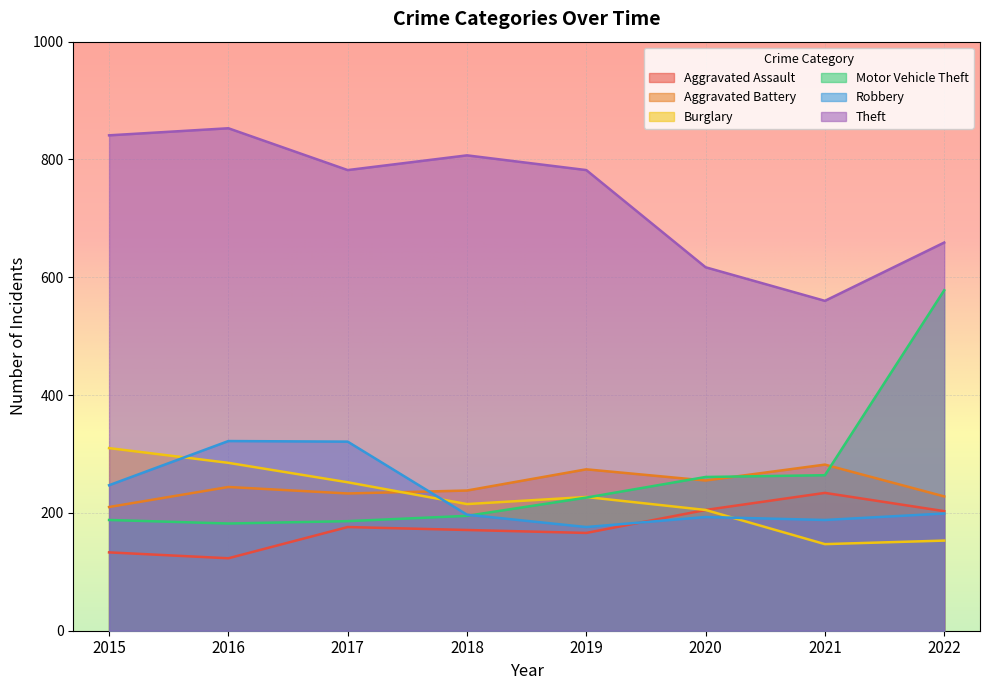

Reading left to right, transcribe all the data shown in this chart.

Aggravated Assault: 133	123	176	171	166	205	234	203
Aggravated Battery: 210	244	233	238	274	255	282	228
Burglary: 310	285	252	215	227	205	147	153
Motor Vehicle Theft: 188	182	186	195	226	261	264	578
Robbery: 247	322	321	197	176	193	188	199
Theft: 841	853	782	807	782	617	560	659